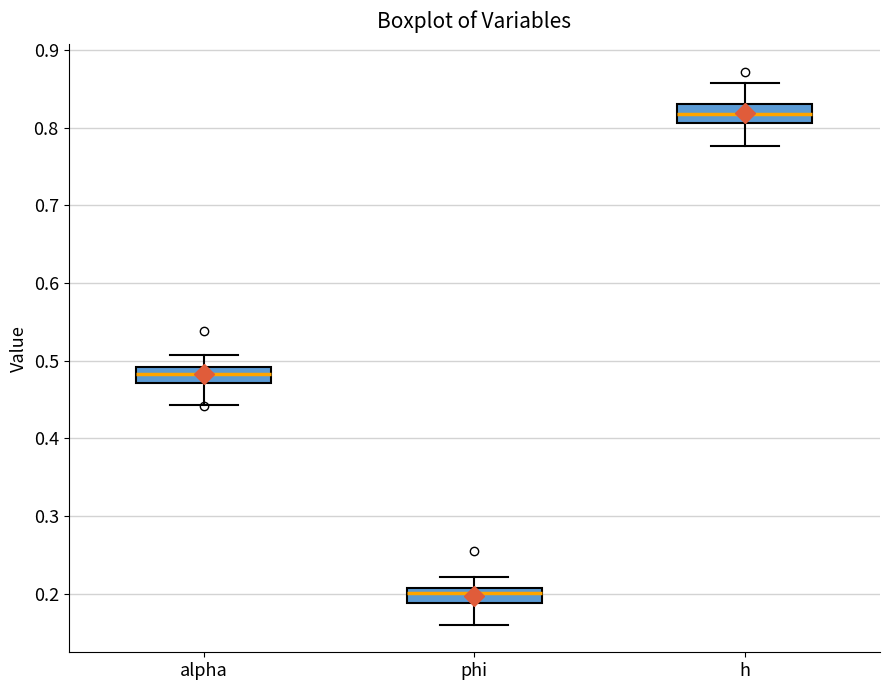

Which box has the highest median line?

h